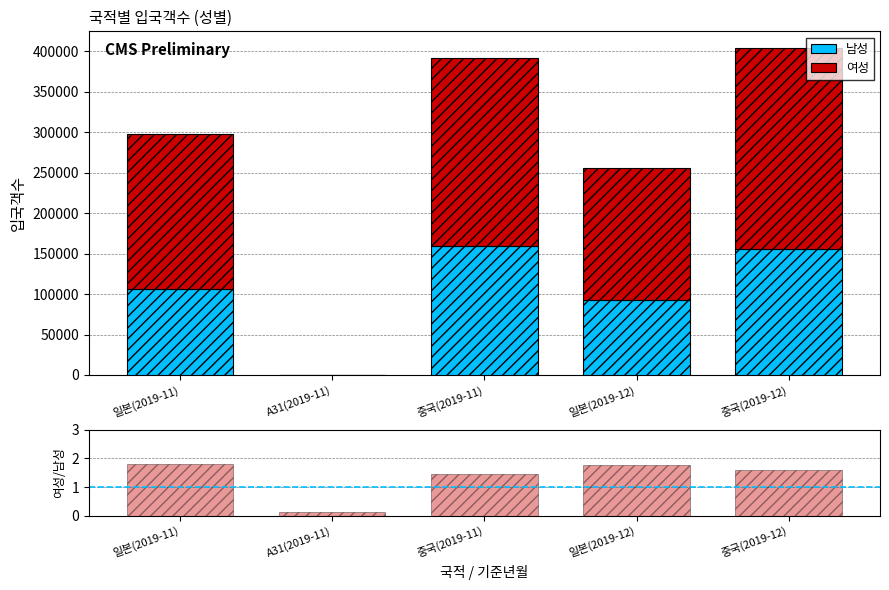

What is the label of the 5th bar from the right?

일본(2019-11)